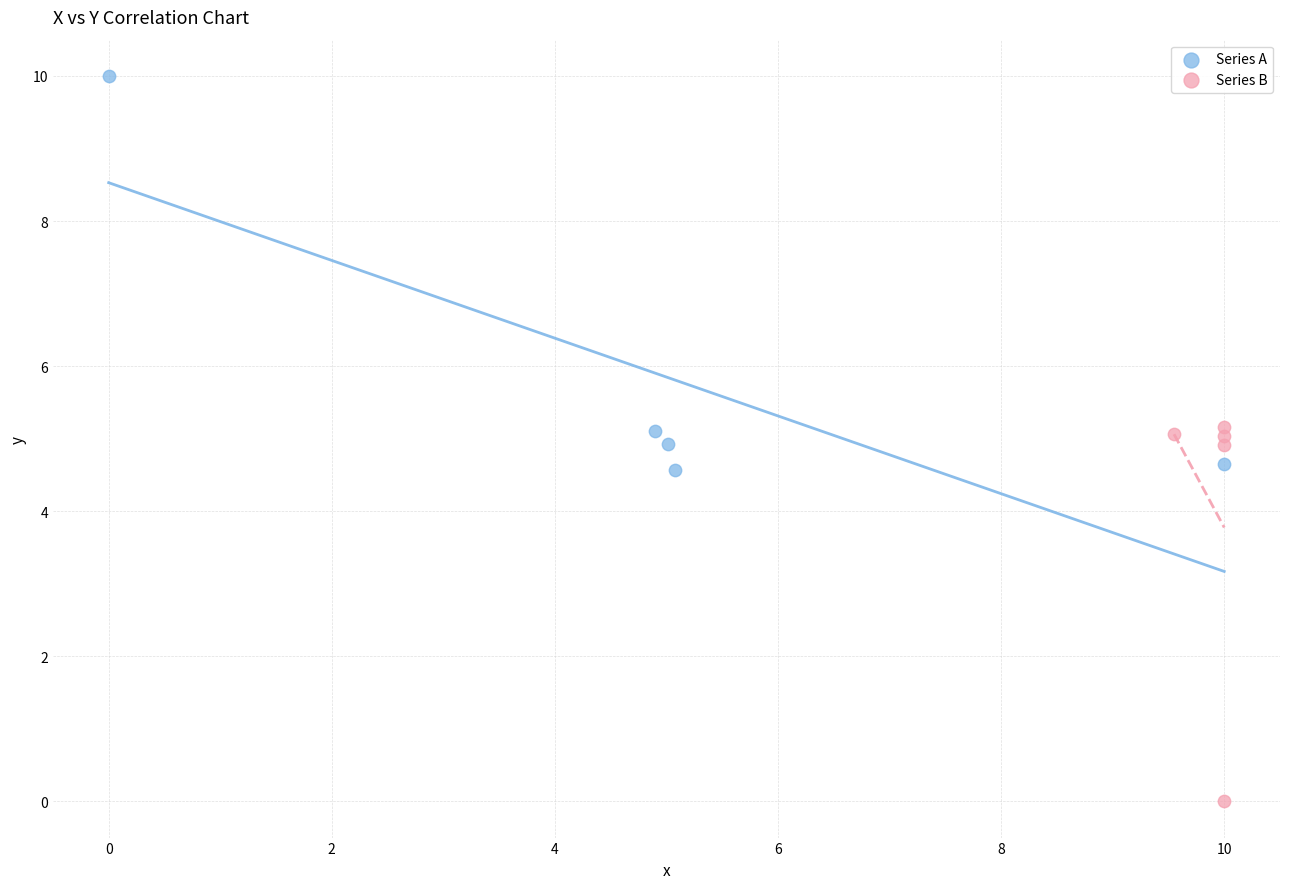

What are all the series names shown in the legend?

Series A, Series B